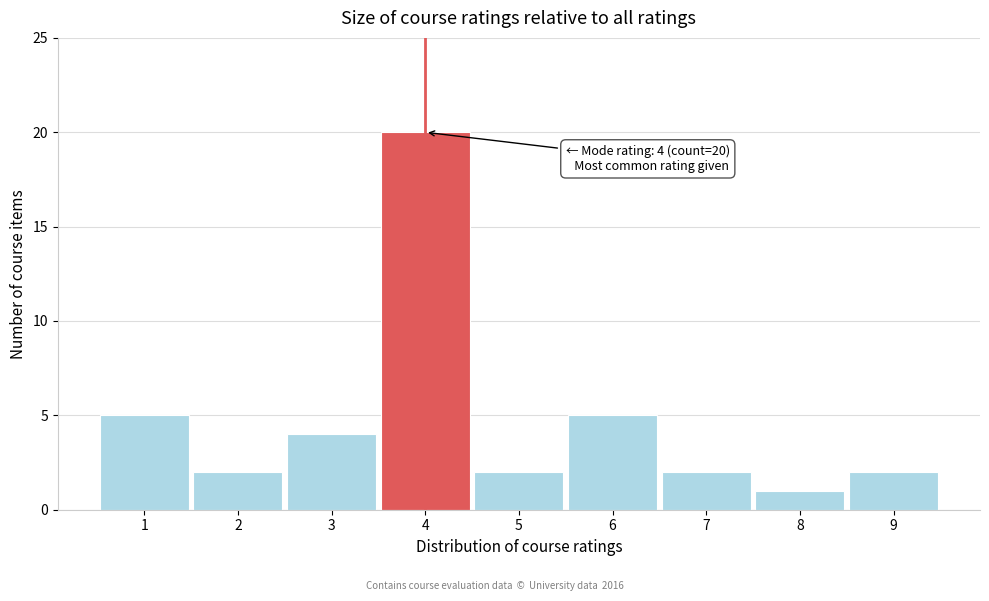

Over which range of the x-axis is the bar tallest?

3.5 to 4.5